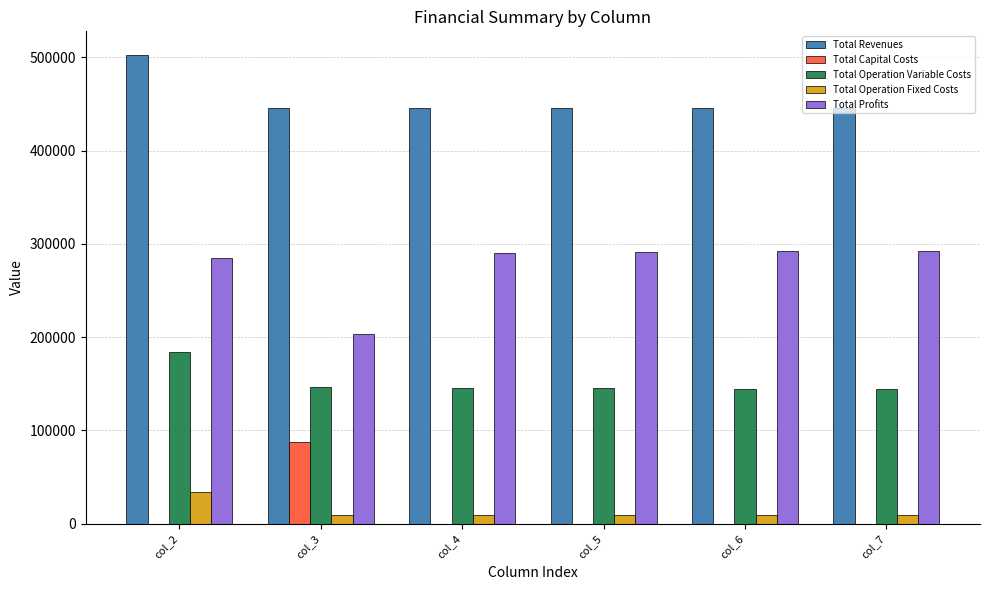

At which category is the sum across all series the highest?

col_2